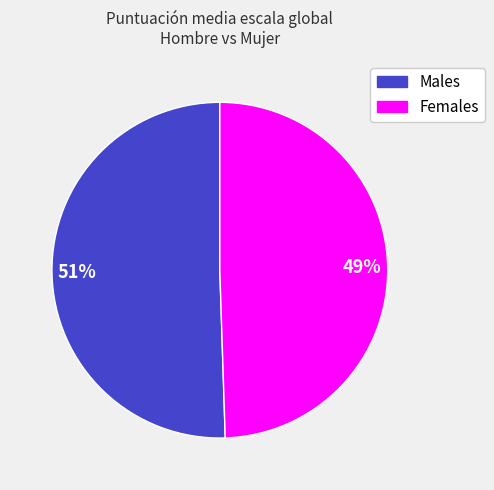

To the nearest percent, what is the average slice percentage?

50%